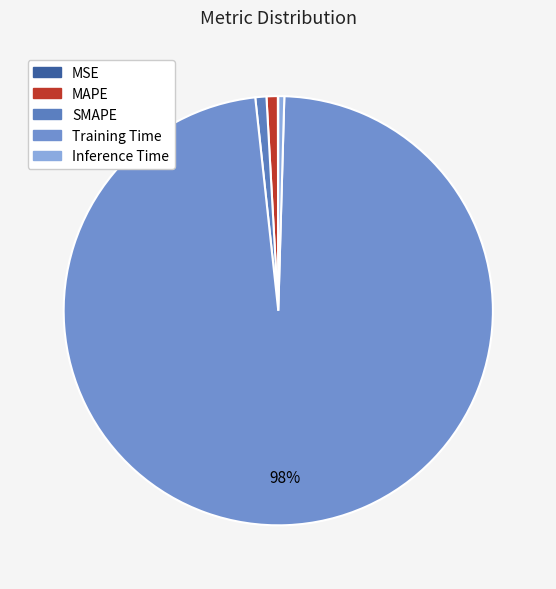

Which slice is the smallest?

MSE